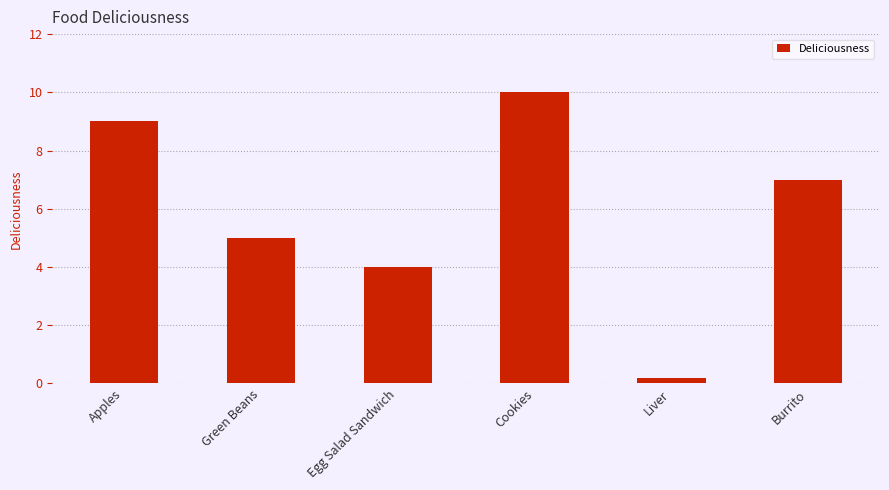

How many data points does each series have?

6